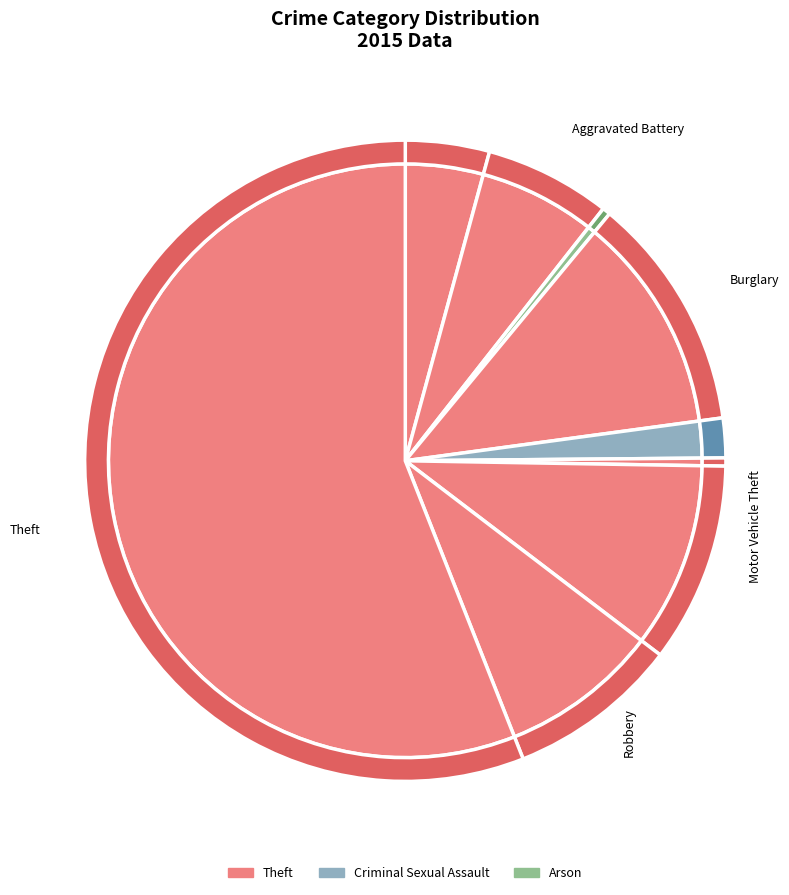

What percentage is the Theft slice, to the nearest percent?

56%